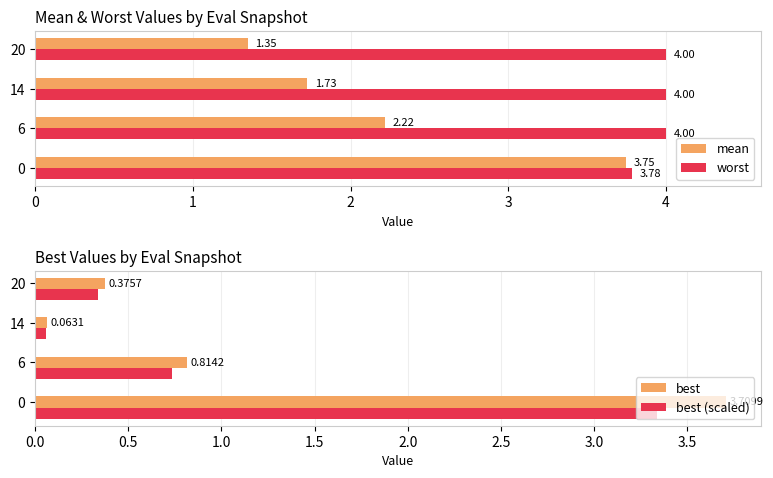

How many series are shown in this chart?

4